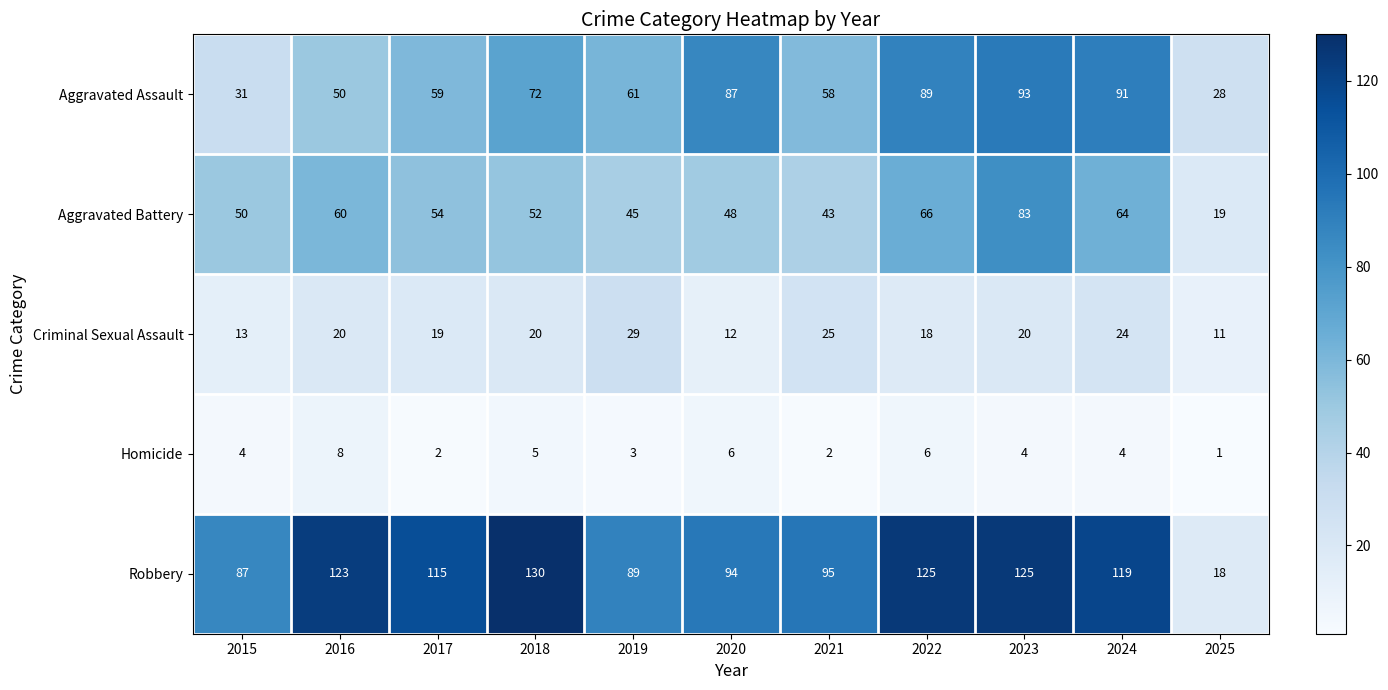

Read the Criminal Sexual Assault value at 2025, to the nearest 10.

10